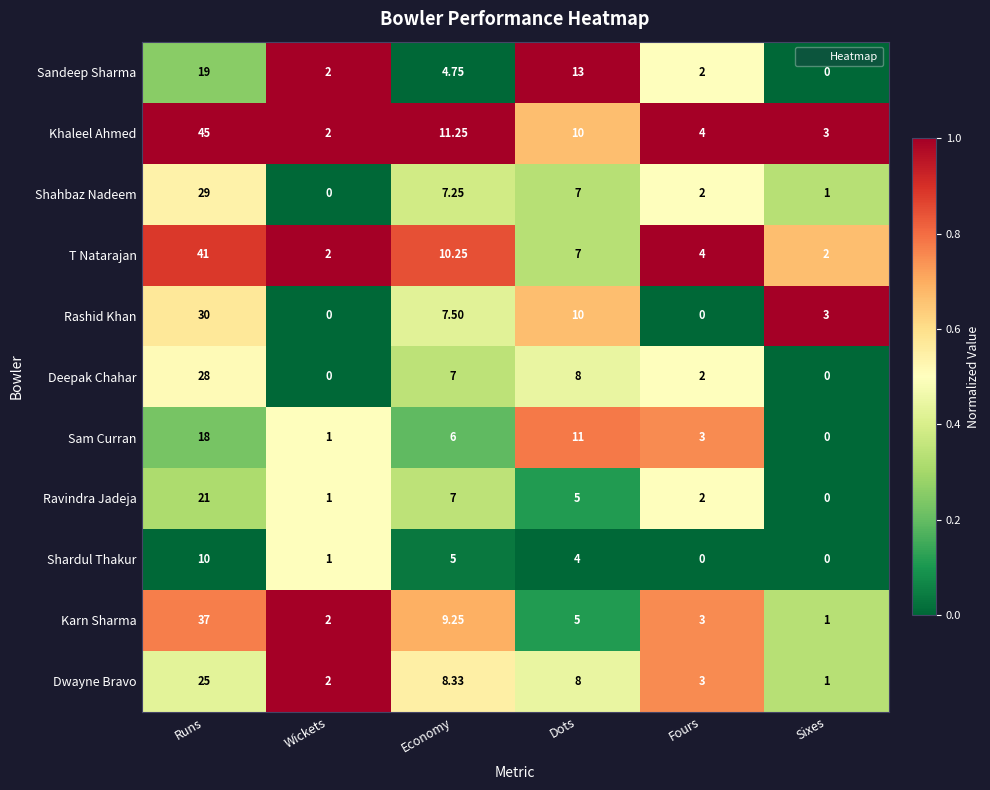

At which label does Deepak Chahar first exceed 7?

Runs